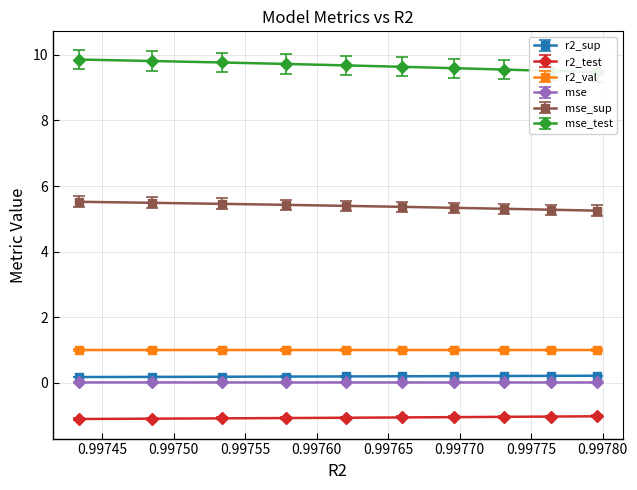

The mse_sup series shows 0.3 at model_6_28_4. True or false?

False